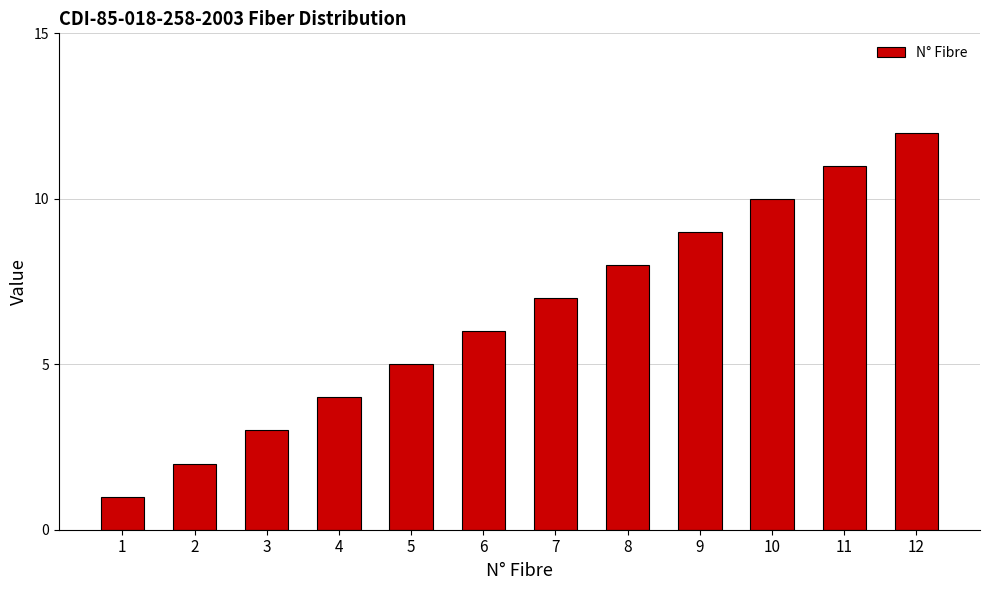

At which category does the chart reach its minimum across all series?

1